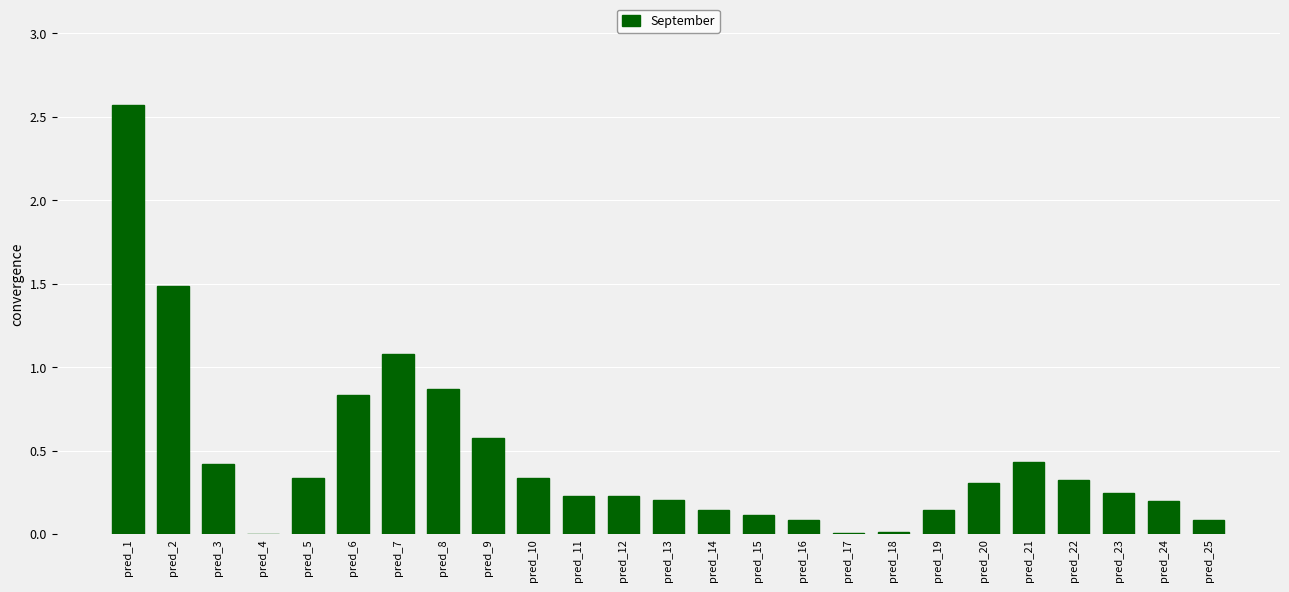

True or false: the data shows 0.3 at pred_22.

True